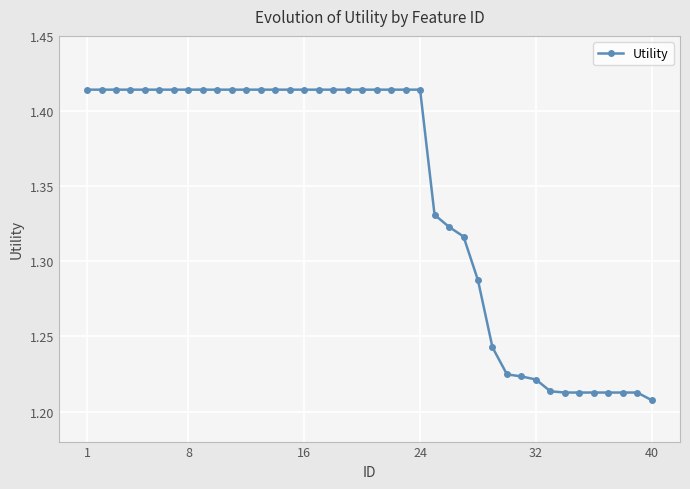

How many lines are shown in the chart?

1